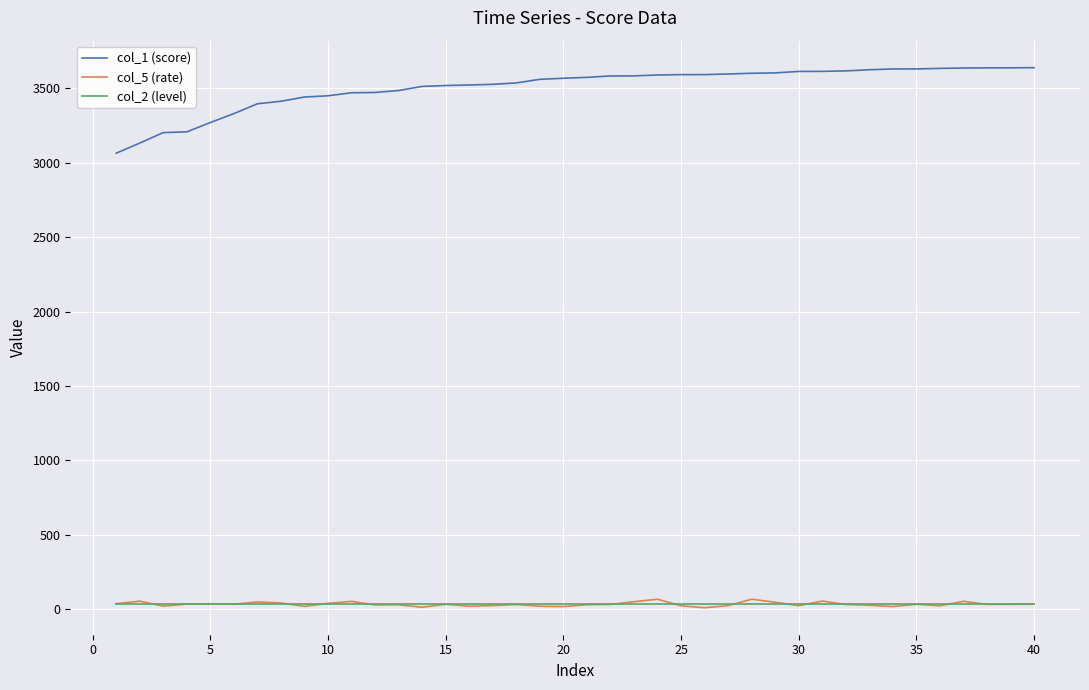

How many categories are shown in the chart?

40